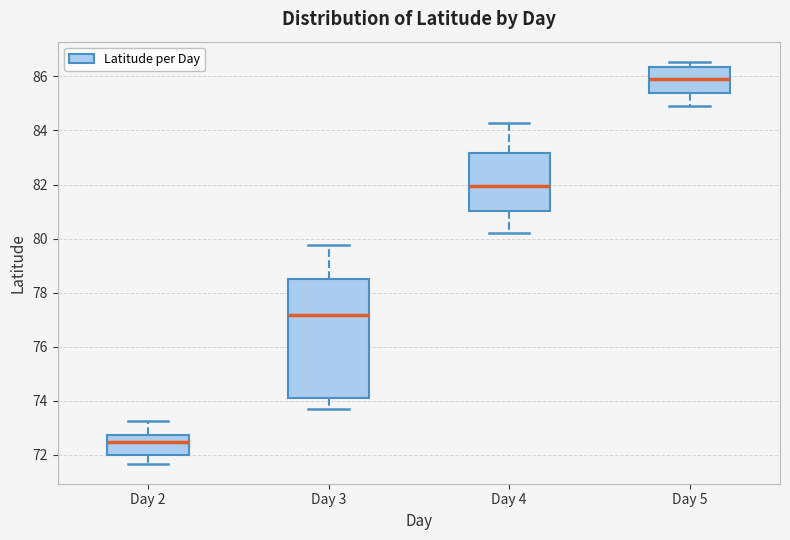

Which box is the tallest, from its lower edge to its upper edge?

Day 3